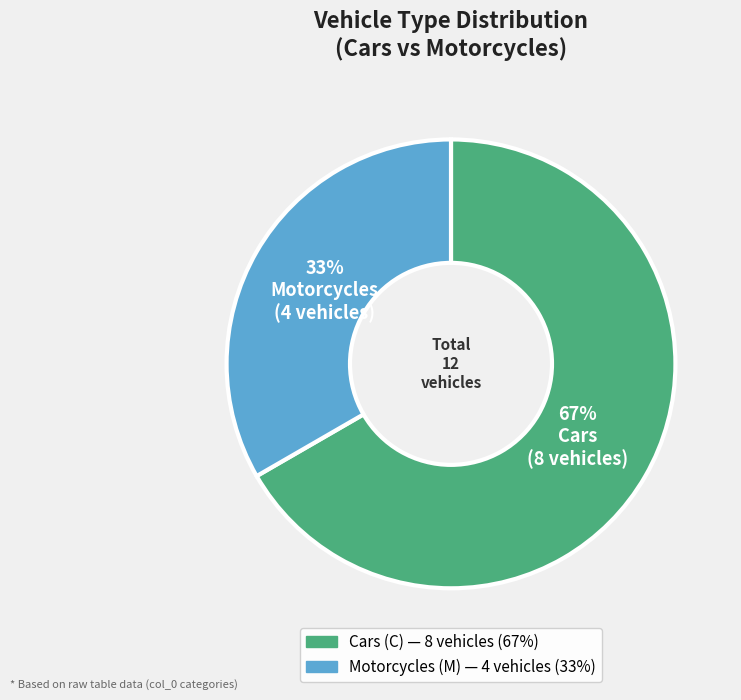

Count the number of slices in the pie.

2